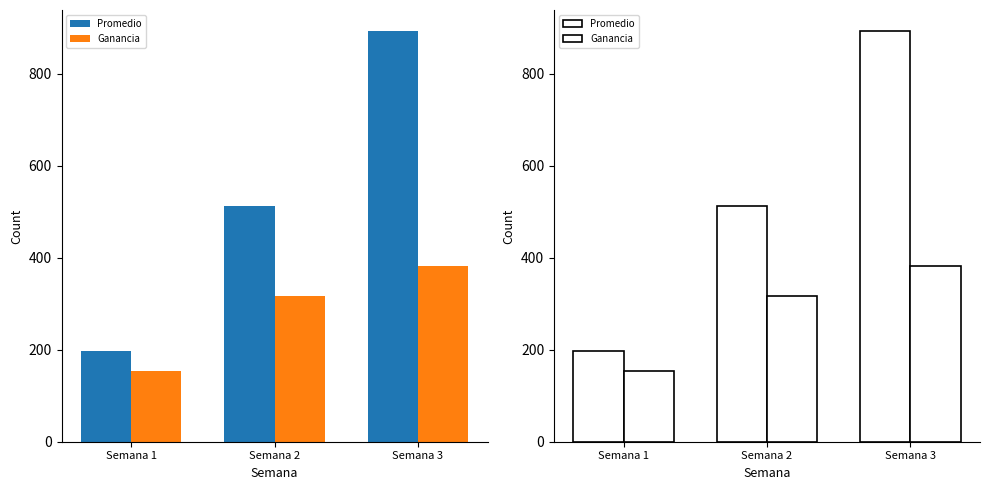

Which series has the widest spread of values?

Promedio